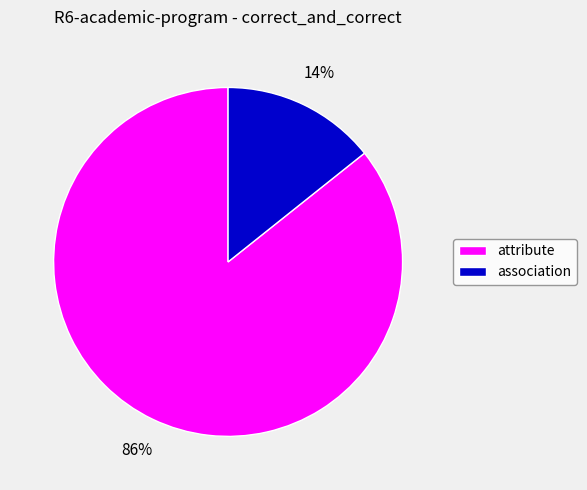

Is attribute the majority of the pie?

Yes